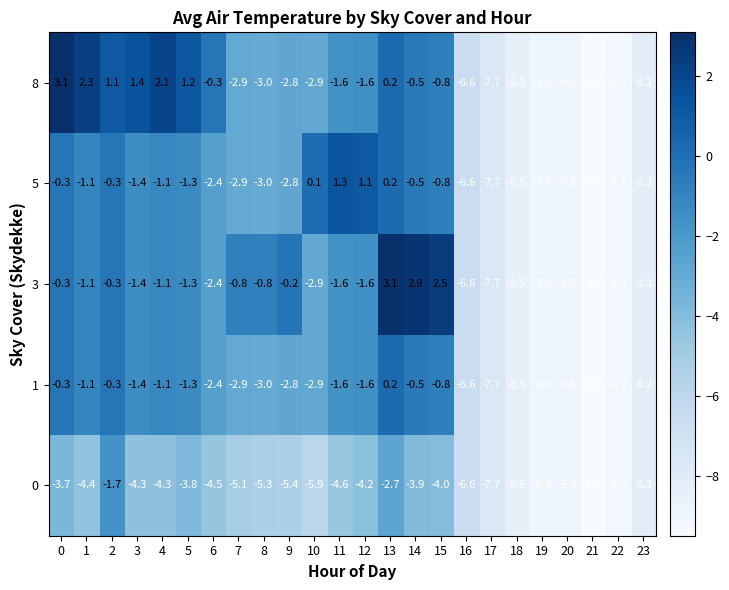

What is the maximum value for 0?

-1.7